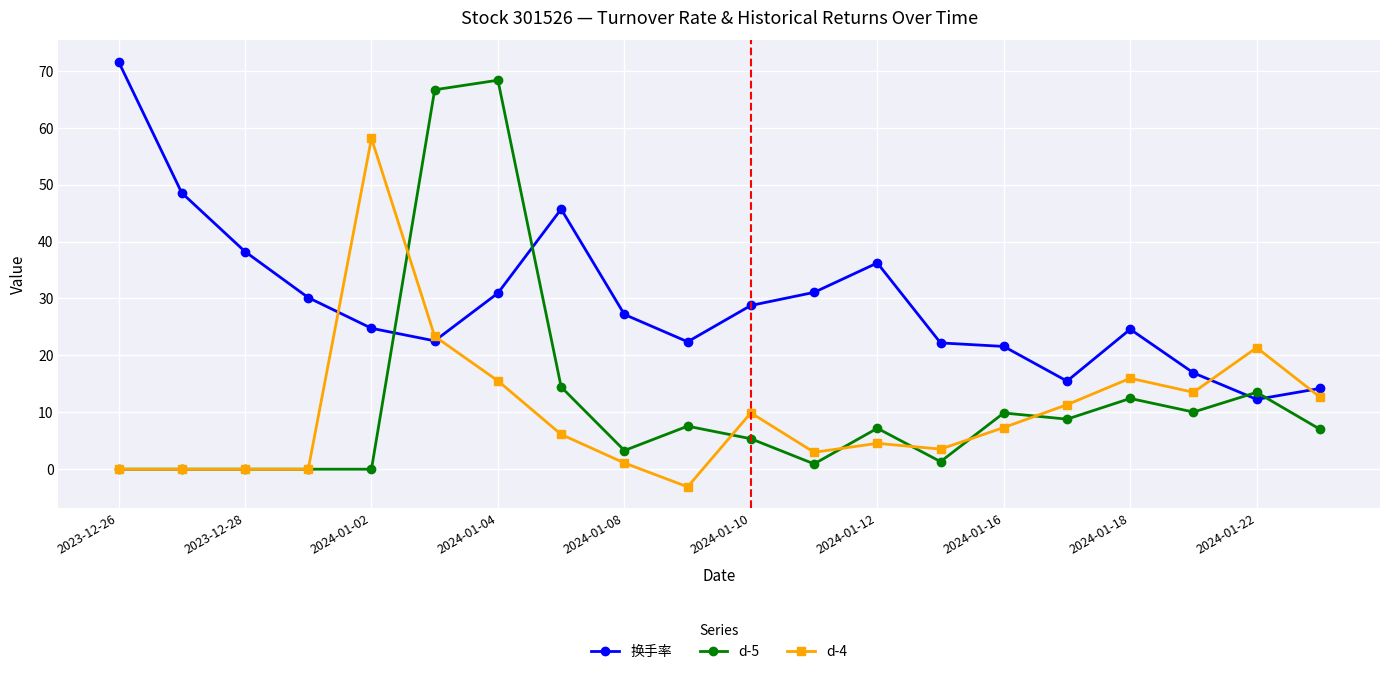

Which series has the largest range (max minus min)?

d-5